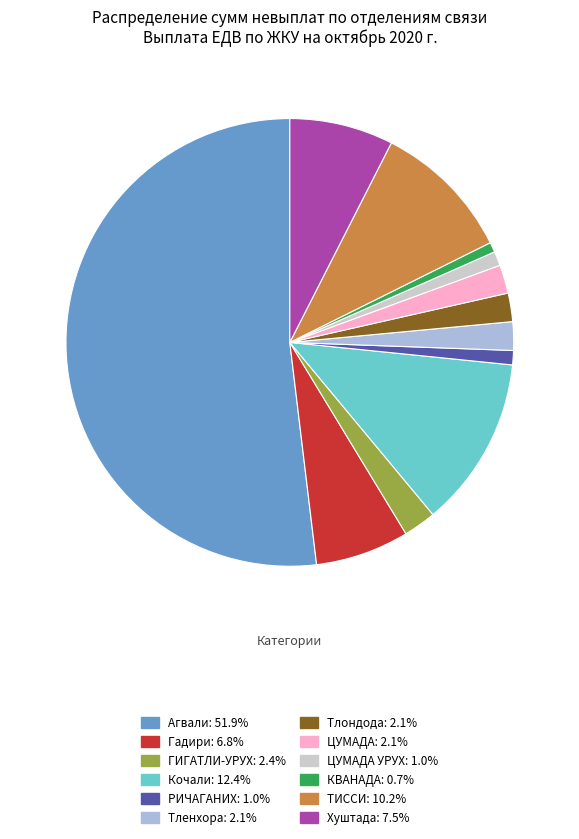

Is there a majority slice in this chart?

Yes